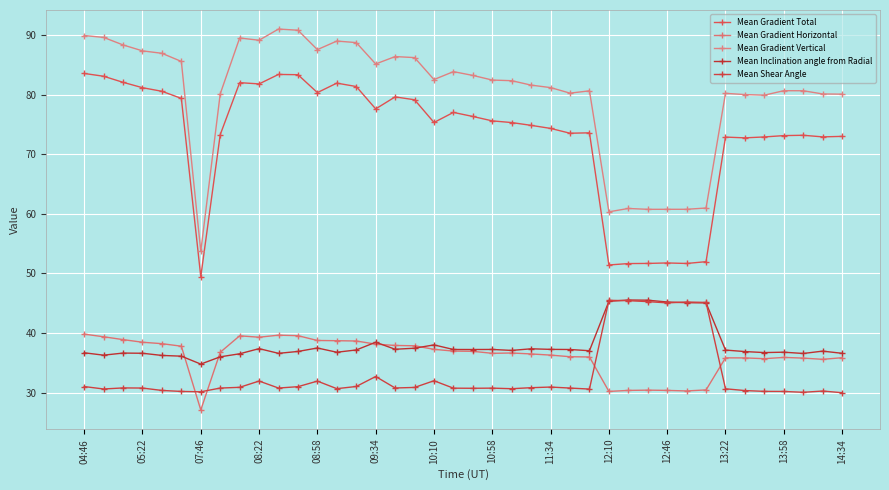

How many categories are shown in the chart?

40